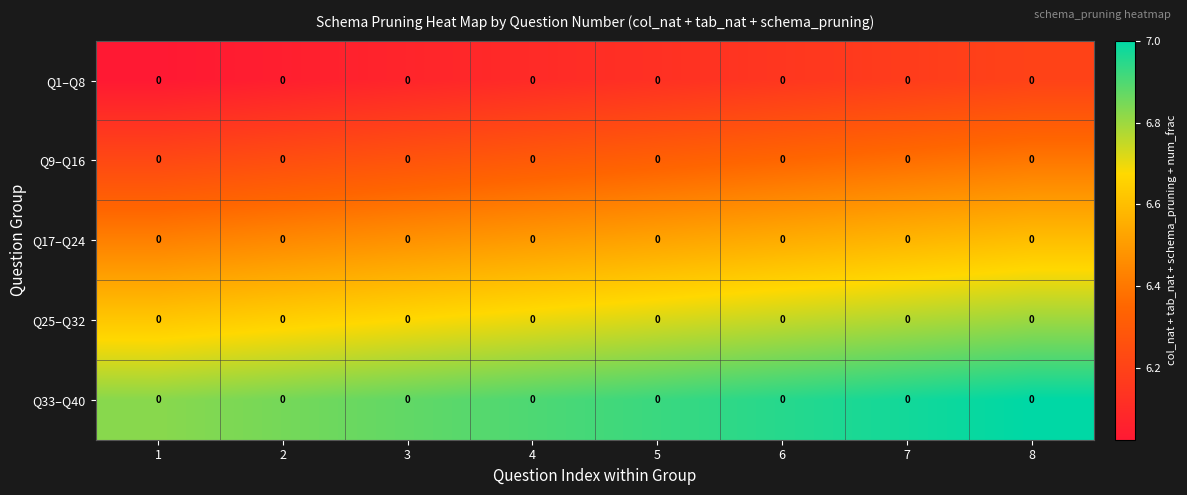

True or false: Q9–Q16 has a value of 6.2 at 2.

True